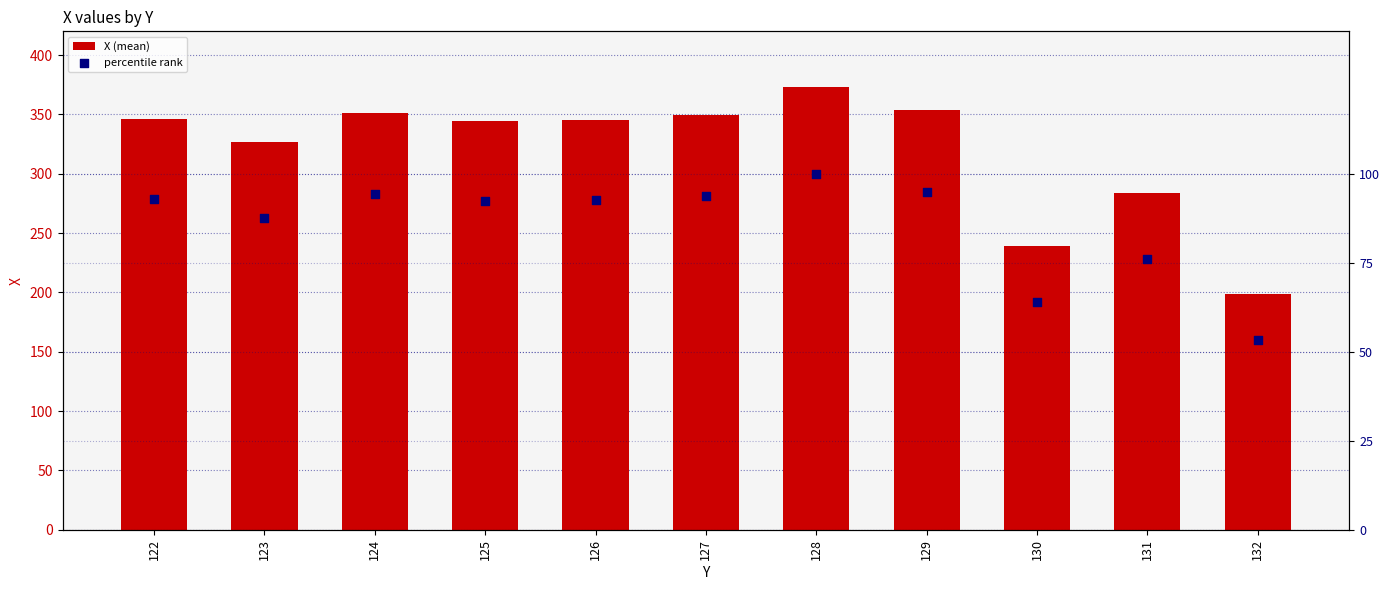

Is the value of percentile rank at 131 greater than the value of X (mean) at 122?

No